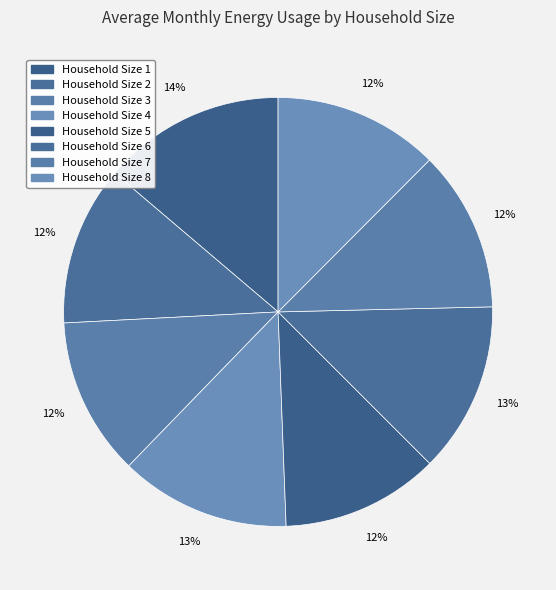

Count the number of slices in the pie.

8